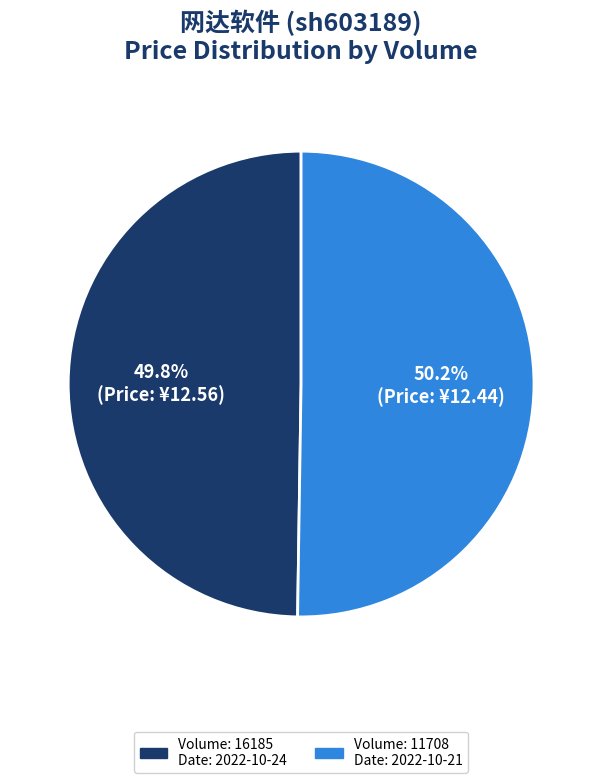

Is there a majority slice in this chart?

Yes